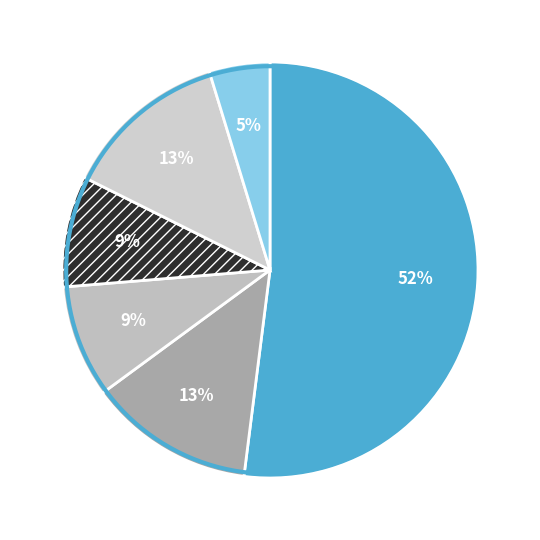

How much of the chart is everything except Finance?

87.0%